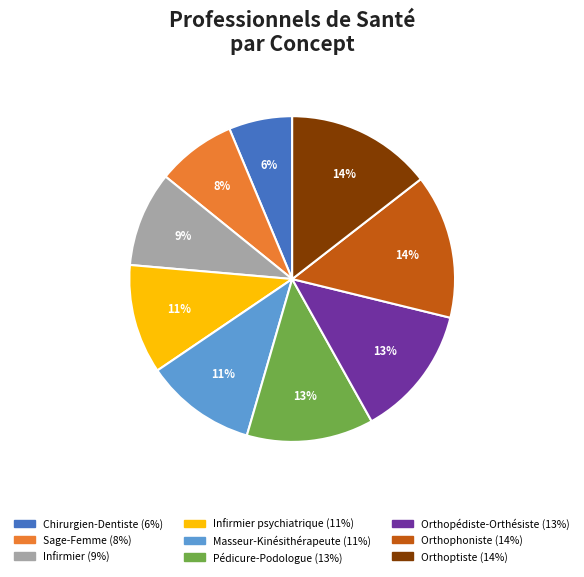

Count the number of slices in the pie.

9